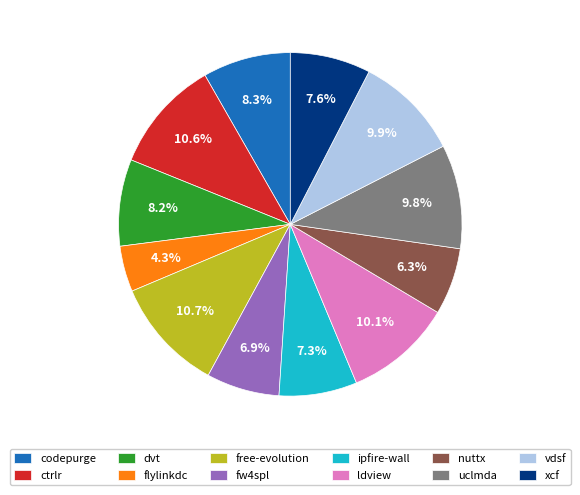

Does uclmda represent more than half of the total?

No